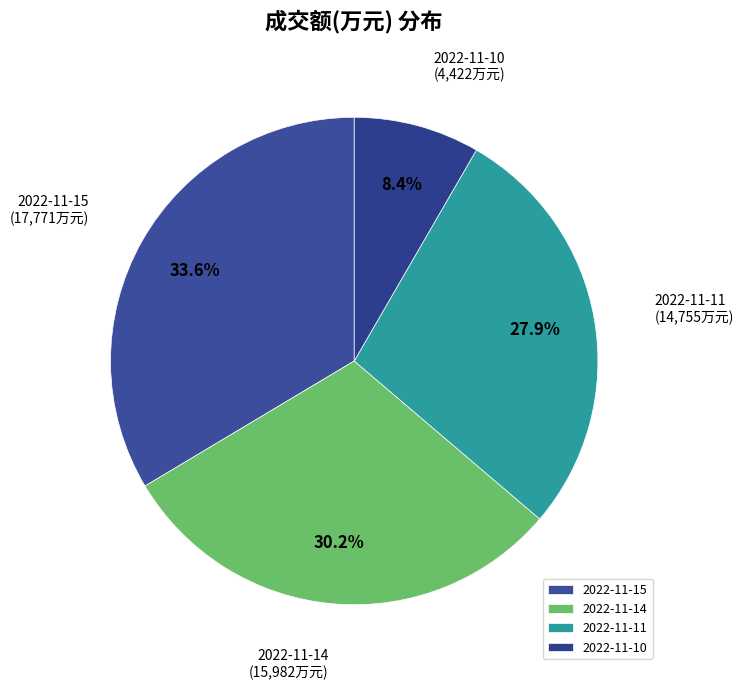

Between 2022-11-10 and 2022-11-15, which is larger?

2022-11-15